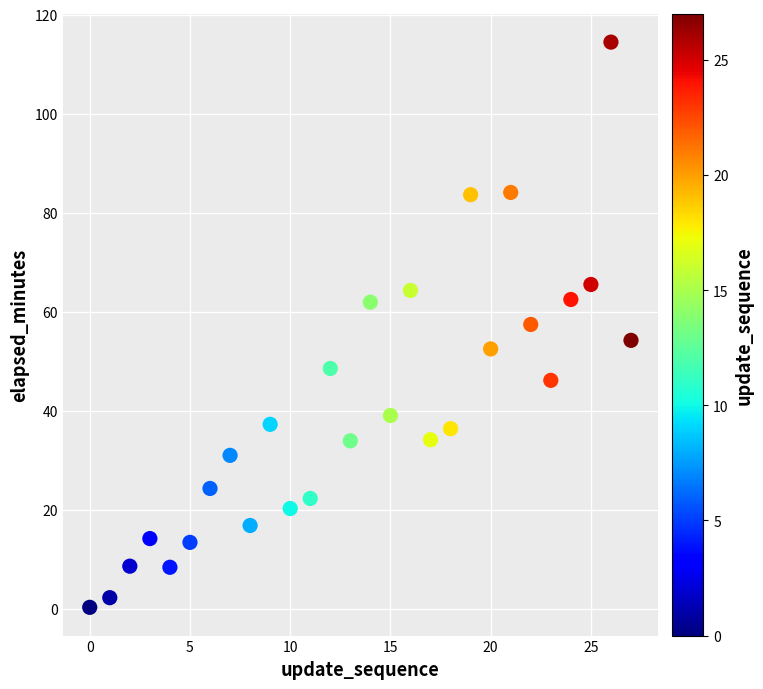

What is the range of Y values (max minus min)?

114.2